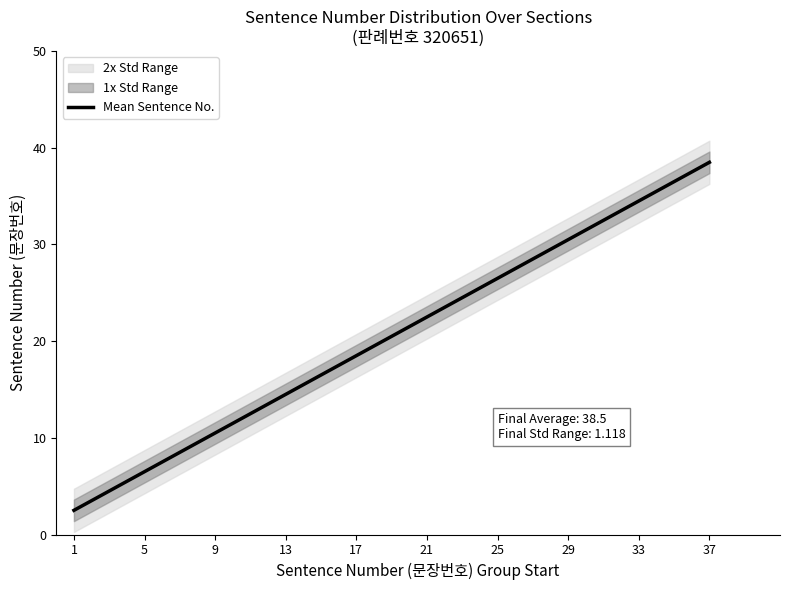

Approximately how many times larger is the value at 5 compared to 25?

0.2